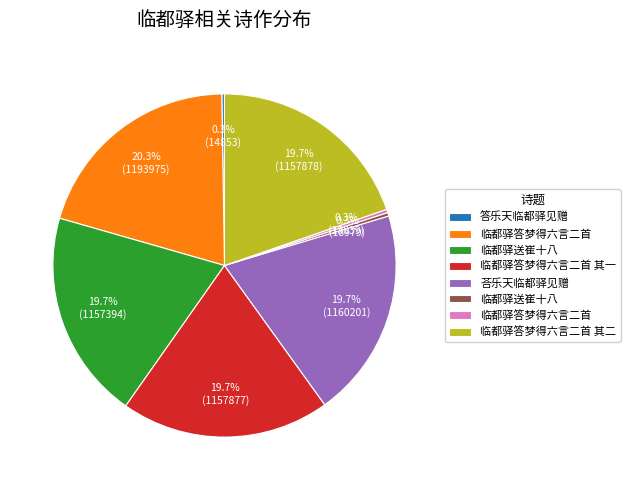

Is there any slice that represents more than half of the pie?

No